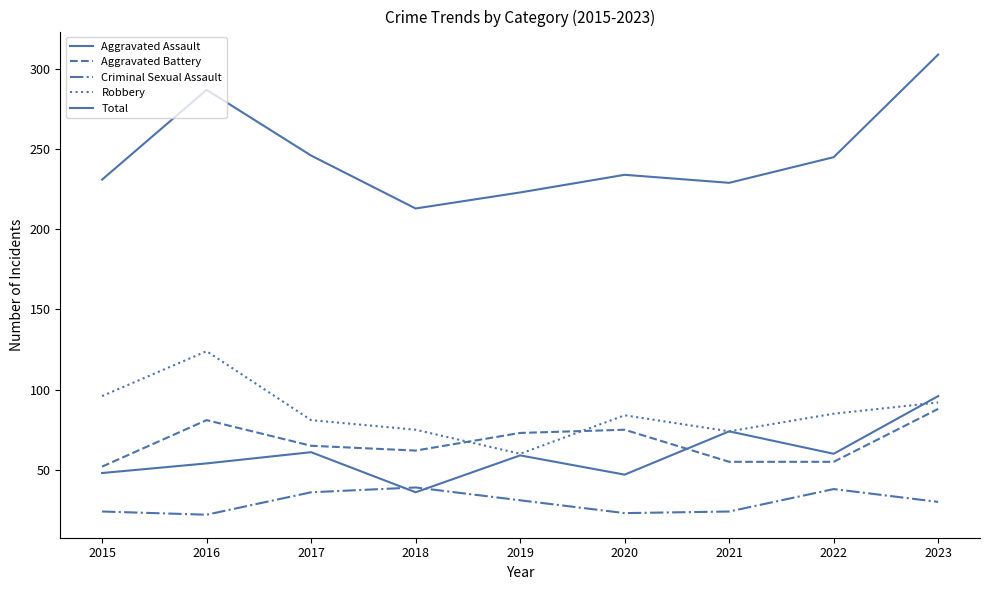

The value of Total at 2015 is 305. True or false?

False